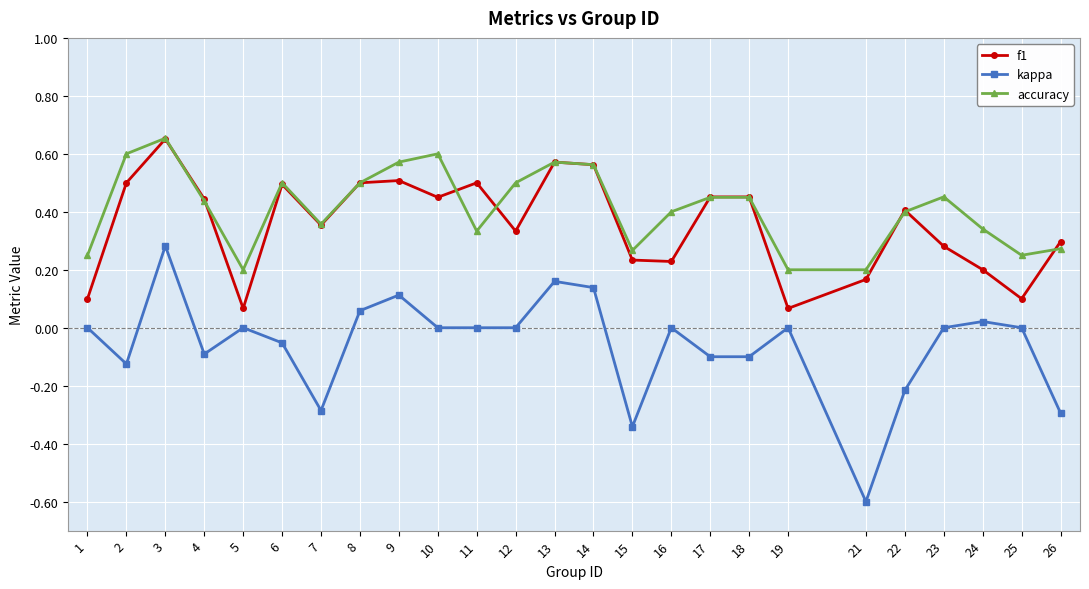

What is the value of the kappa point at the 21st from the left?

-0.2